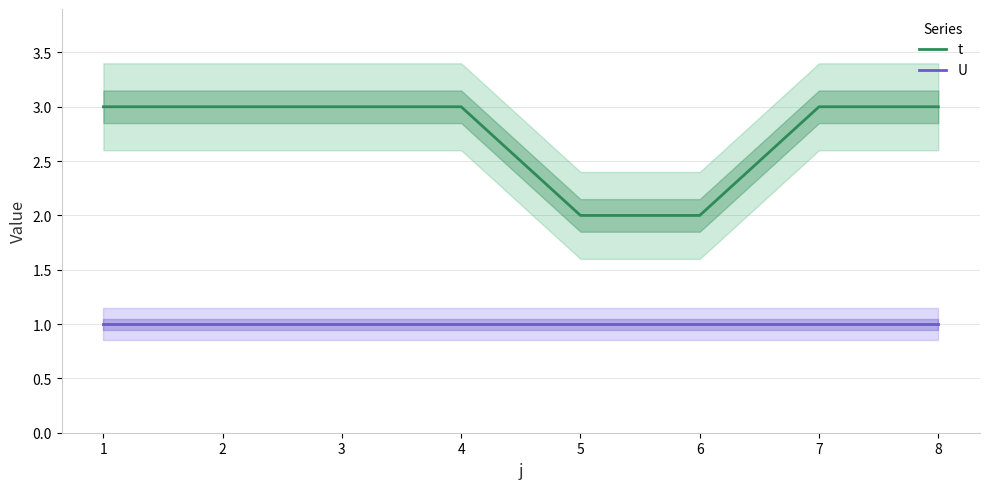

What is the approximate value of t at 1?

3